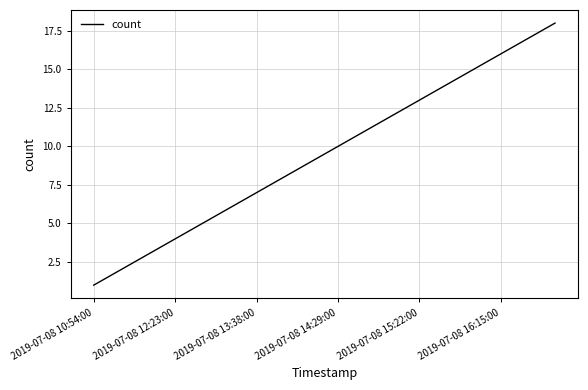

What is the difference between the maximum and minimum values?

17